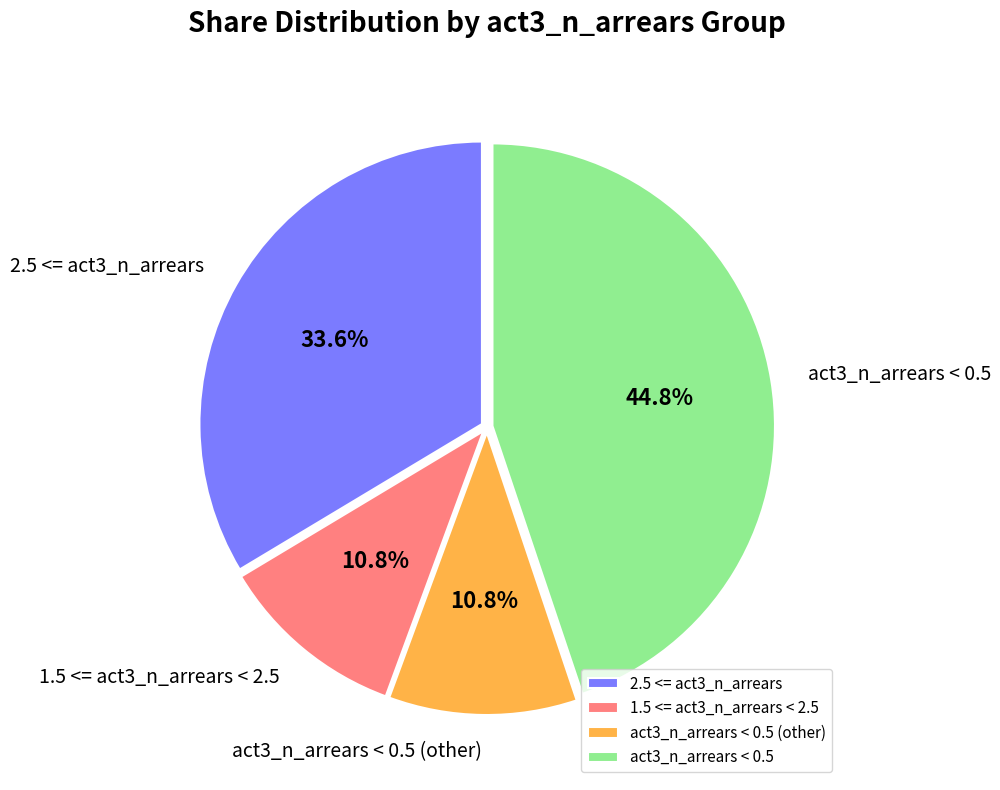

To the nearest percent, what is the difference between the largest and smallest slice percentages?

34%